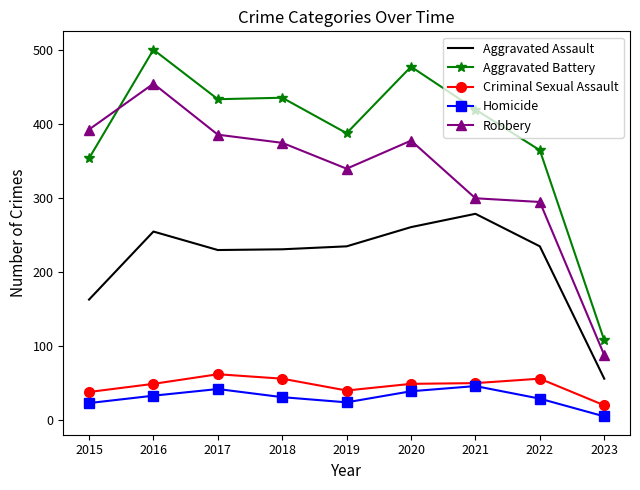

What is the approximate value of Aggravated Assault at 2018?

231